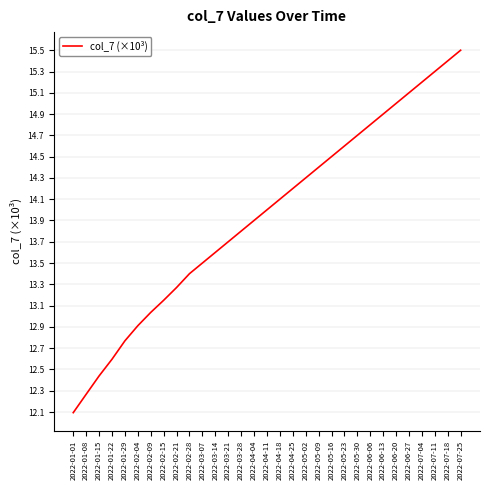

True or false: there are more than 1 points higher than both neighbors.

False